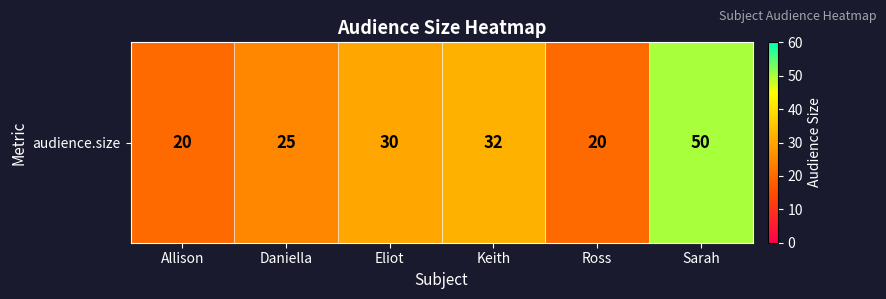

What is the smallest value displayed?

20